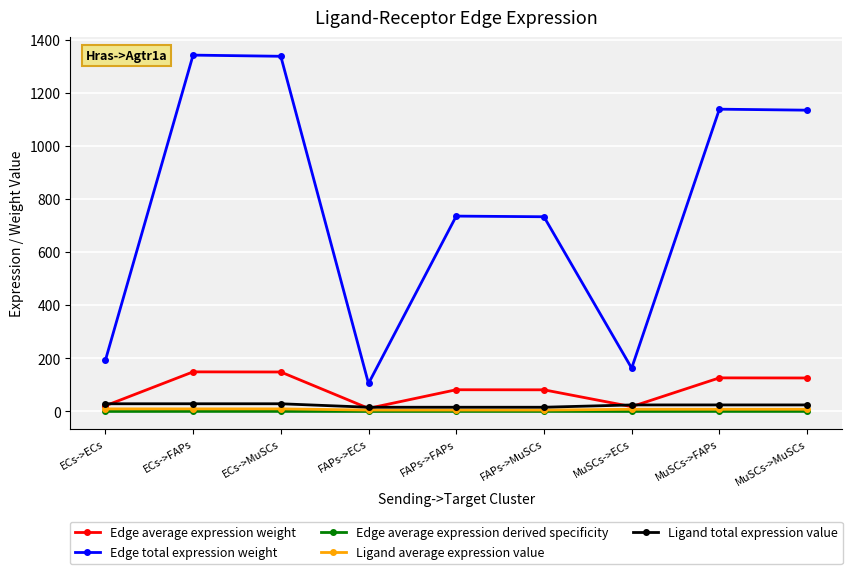

Which series has the widest spread of values?

Edge total expression weight